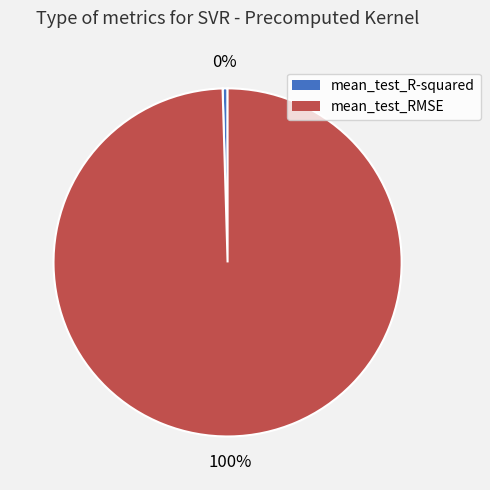

To the nearest percent, what is the average slice percentage?

50%